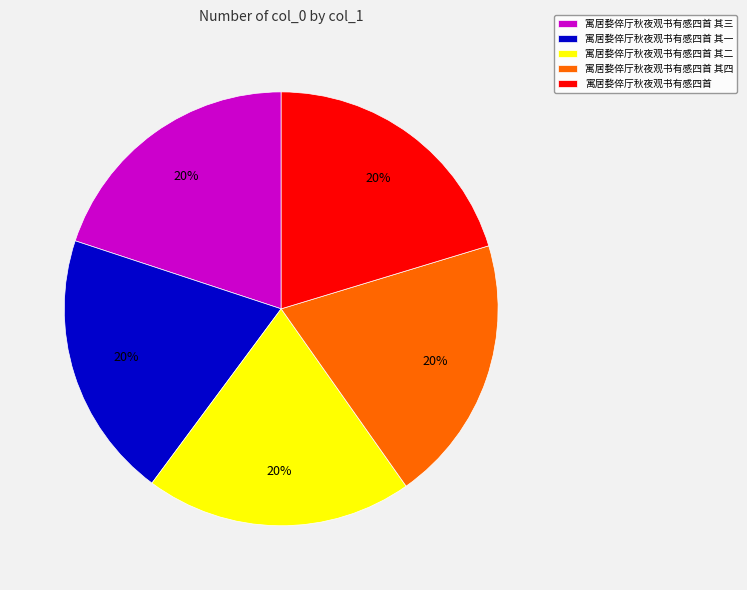

True or false: 寓居婺倅厅秋夜观书有感四首 其三 accounts for 10% of the total.

False